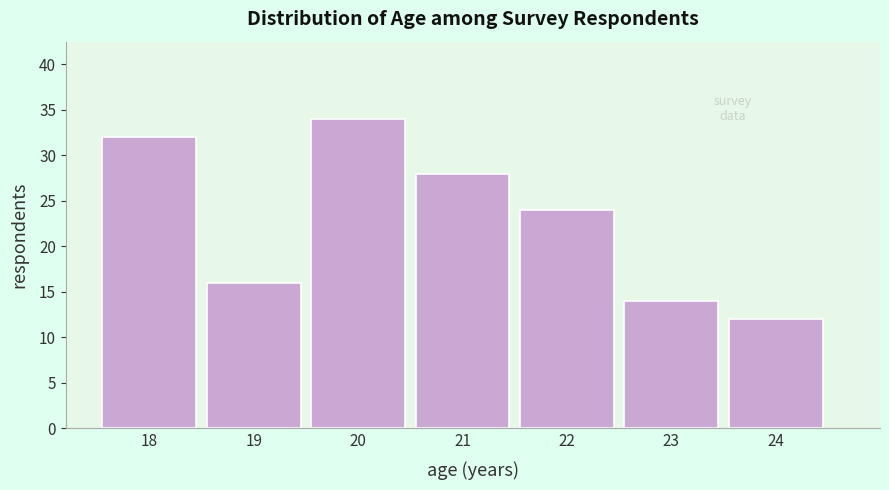

Reading left to right, what are all the values shown in this chart?

18=32	19=16	20=34	21=28	22=24	23=14	24=12